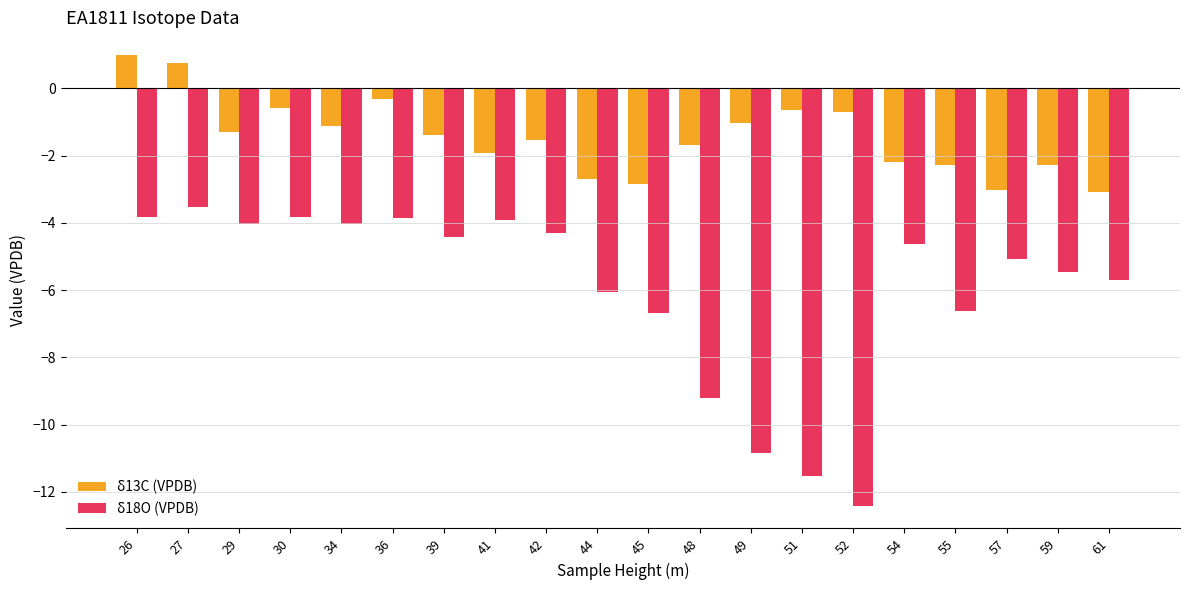

Which series changed the most between 52 and 57?

δ18O (VPDB)